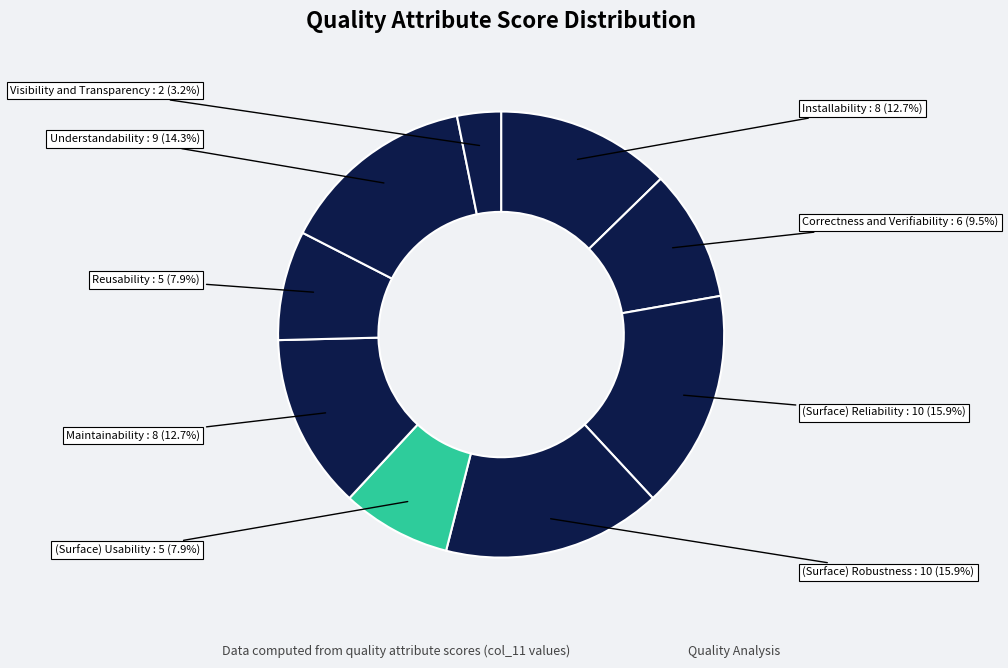

To the nearest percent, what is the difference between the largest and smallest slice percentages?

13%